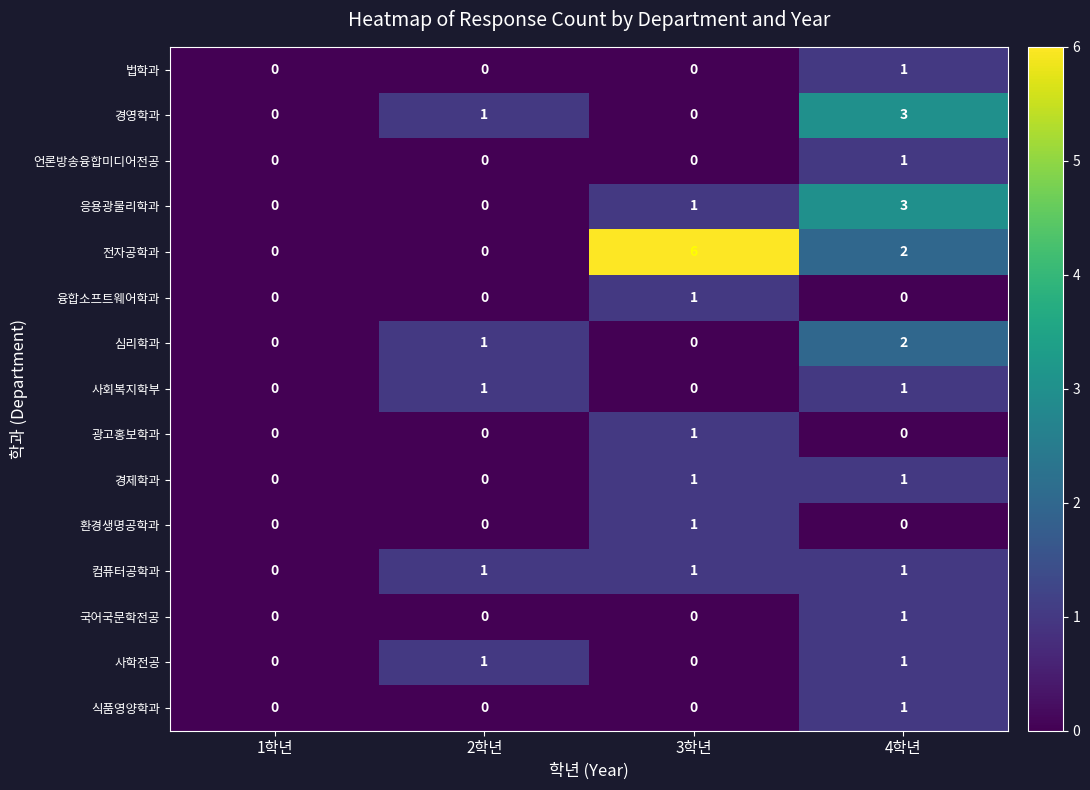

What is the total value across all series at 2학년?

5